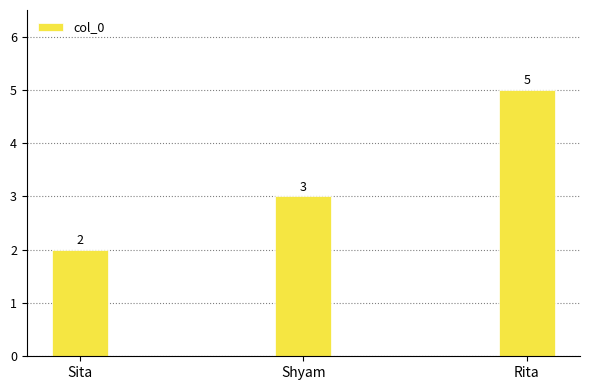

What position from the left is Shyam?

2